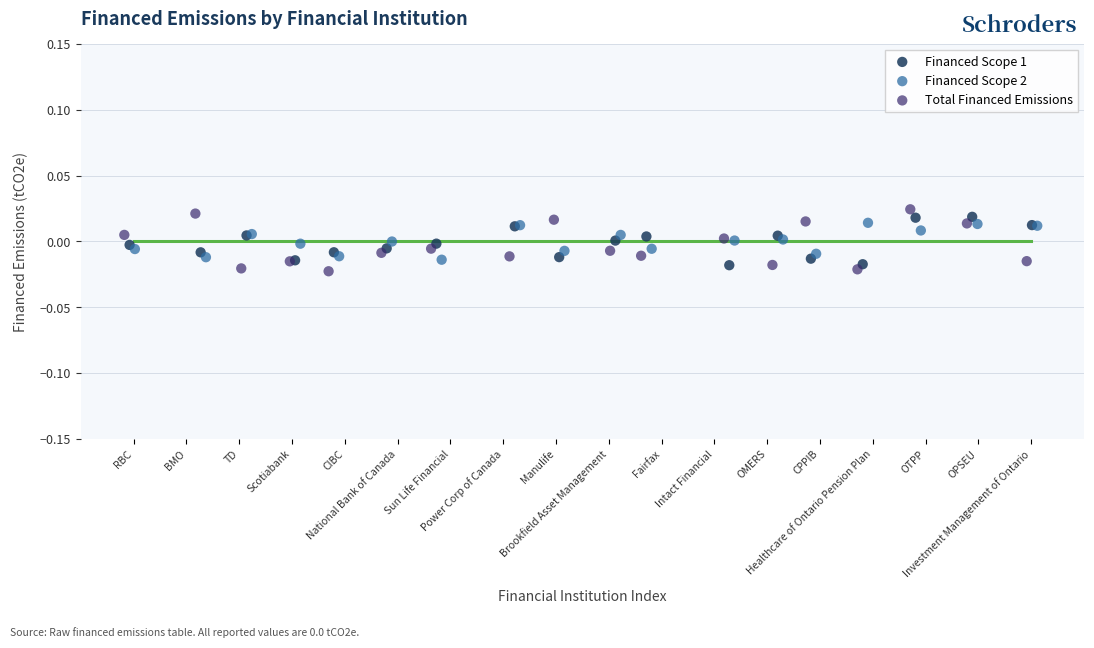

Which series has the widest spread of Y values?

Total Financed Emissions